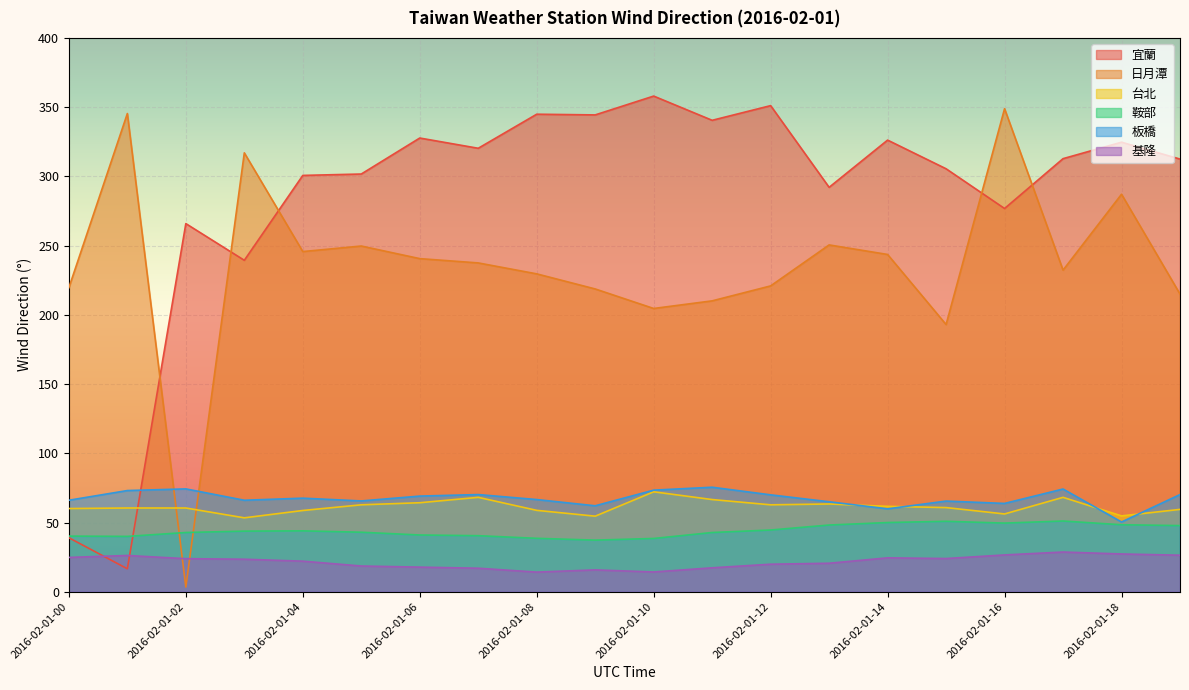

What is the maximum value for 日月潭?

348.9